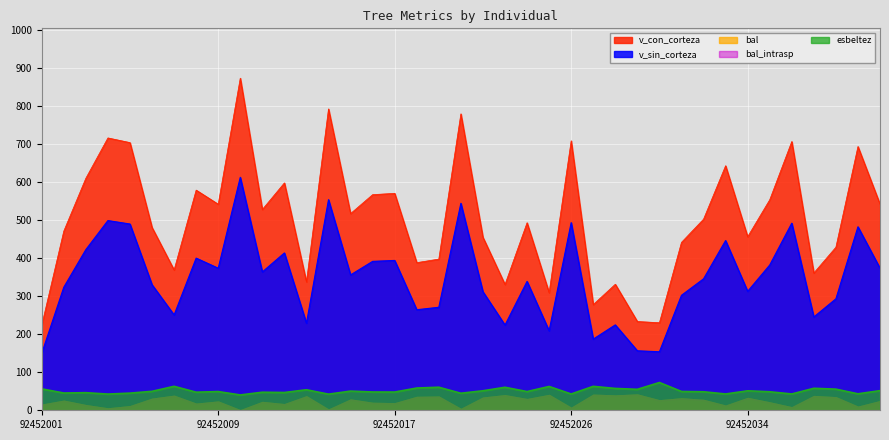

What is the value of the v_sin_corteza point at the 38th from the left?

482.5